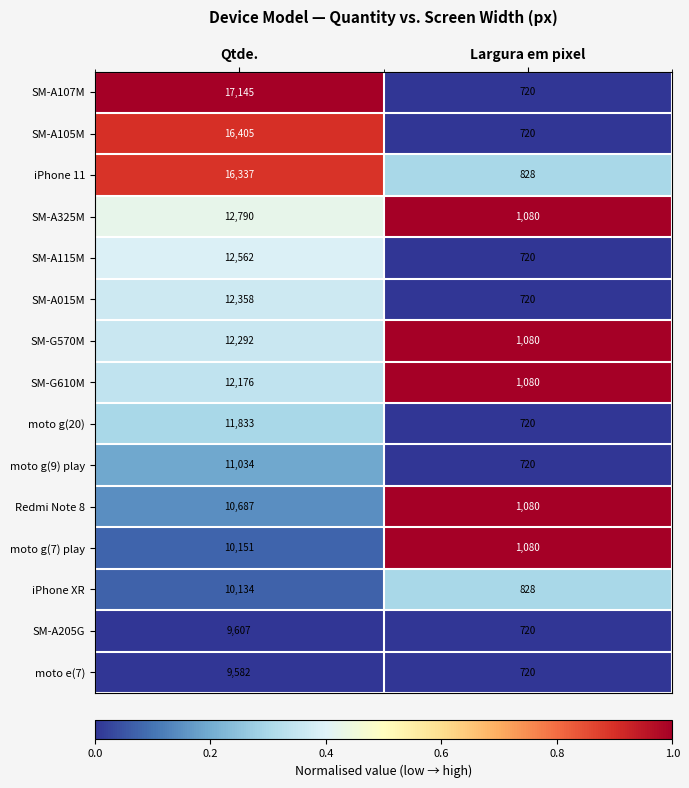

Reading right to left, what are all the values shown in this chart?

SM-A107M: Largura em pixel=720	Qtde.=17145
SM-A105M: Largura em pixel=720	Qtde.=16405
iPhone 11: Largura em pixel=828	Qtde.=16337
SM-A325M: Largura em pixel=1080	Qtde.=12790
SM-A115M: Largura em pixel=720	Qtde.=12562
SM-A015M: Largura em pixel=720	Qtde.=12358
SM-G570M: Largura em pixel=1080	Qtde.=12292
SM-G610M: Largura em pixel=1080	Qtde.=12176
moto g(20): Largura em pixel=720	Qtde.=11833
moto g(9) play: Largura em pixel=720	Qtde.=11034
Redmi Note 8: Largura em pixel=1080	Qtde.=10687
moto g(7) play: Largura em pixel=1080	Qtde.=10151
iPhone XR: Largura em pixel=828	Qtde.=10134
SM-A205G: Largura em pixel=720	Qtde.=9607
moto e(7): Largura em pixel=720	Qtde.=9582